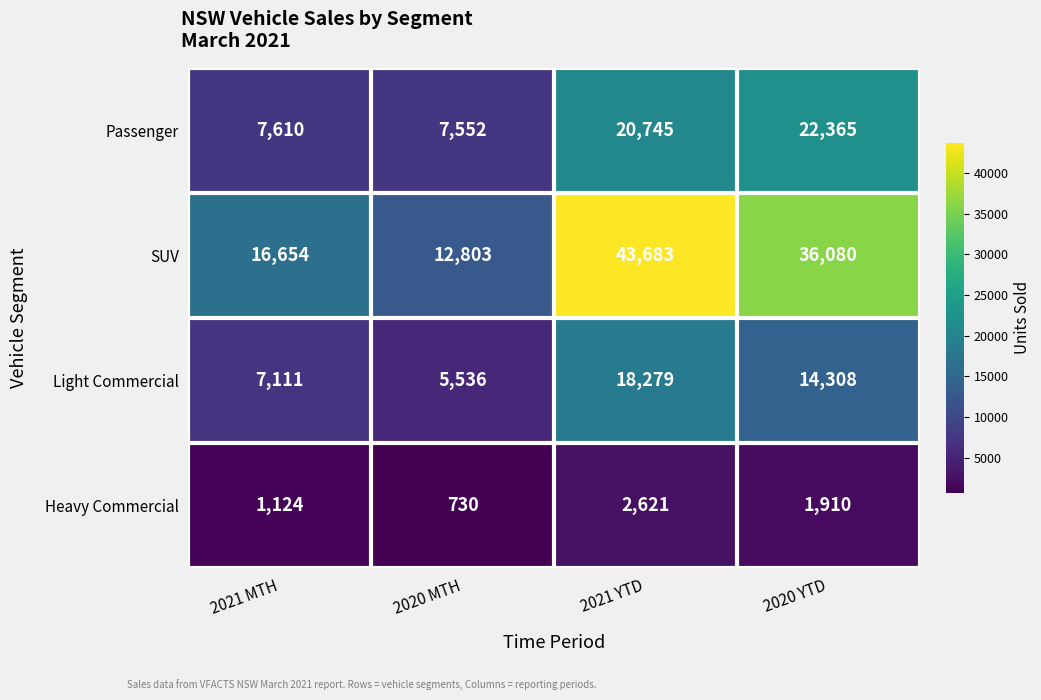

At which category does the chart reach its minimum across all series?

2020 MTH